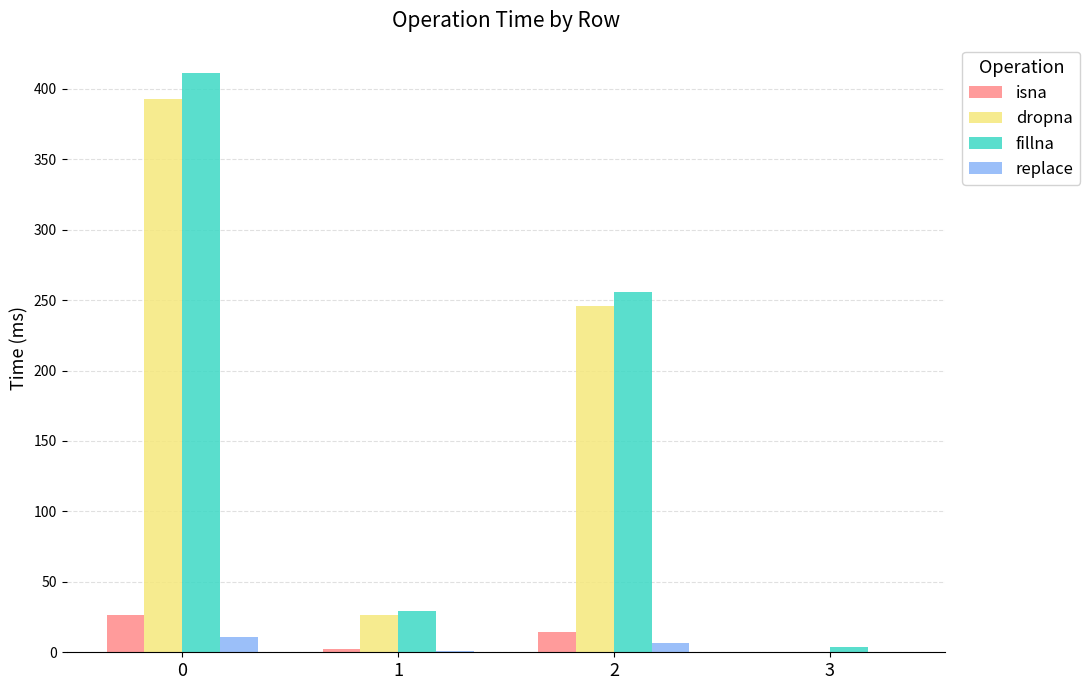

Which series changed the most between 2 and 3?

fillna